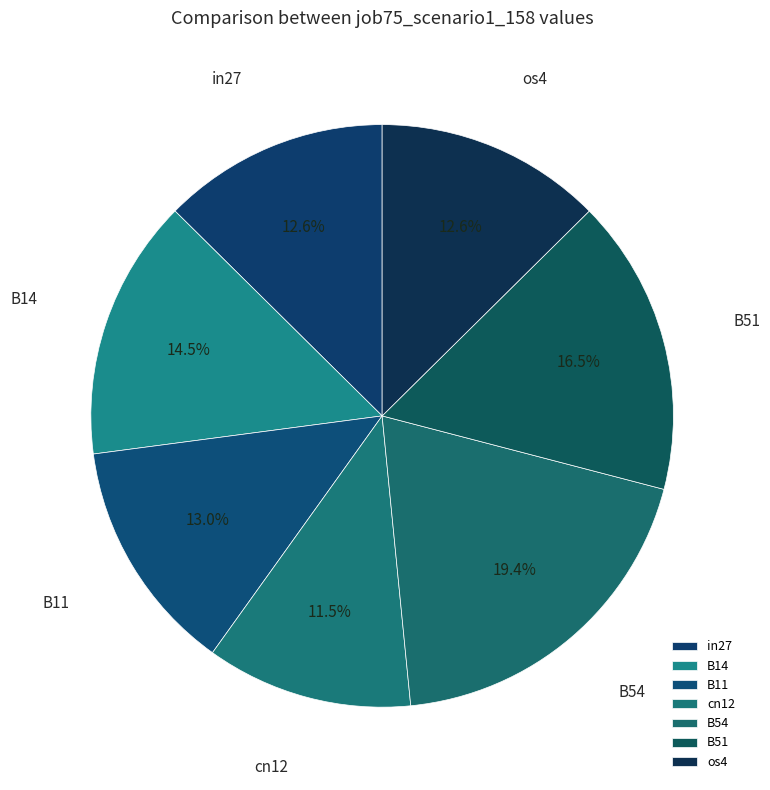

What portion of the pie excludes cn12?

88.5%